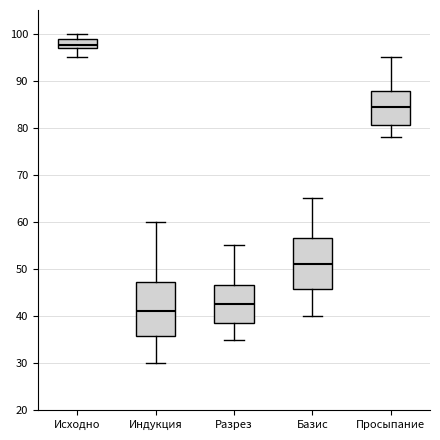

Where does the median line of the box for Исходно sit on the y-axis? The values are not printed on the chart, so give them approximately, as read against the axis.

98